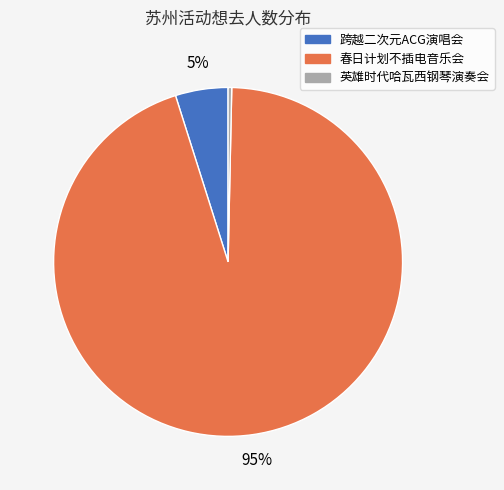

Does any single category account for the majority?

Yes